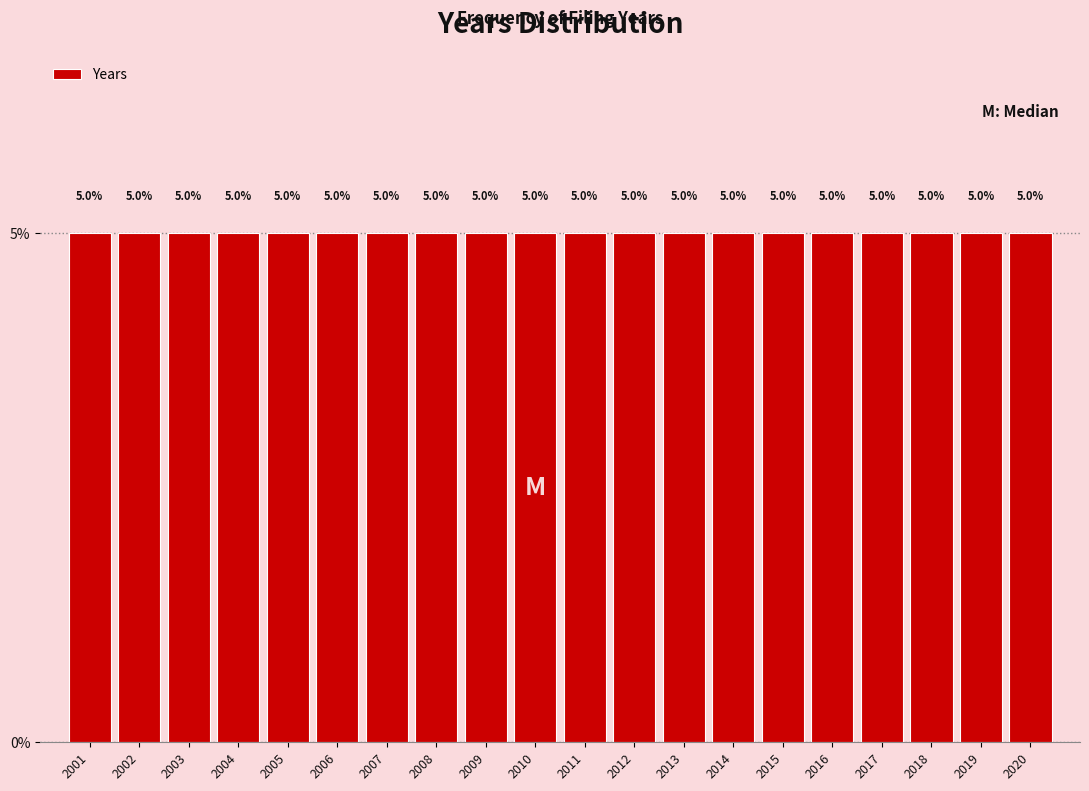

Reading left to right, transcribe this chart: for each bar, give the range it covers on the x-axis and its height.

2000.5 to 2001.5: 5.0
2001.5 to 2002.5: 5.0
2002.5 to 2003.5: 5.0
2003.5 to 2004.5: 5.0
2004.5 to 2005.5: 5.0
2005.5 to 2006.5: 5.0
2006.5 to 2007.5: 5.0
2007.5 to 2008.5: 5.0
2008.5 to 2009.5: 5.0
2009.5 to 2010.5: 5.0
2010.5 to 2011.5: 5.0
2011.5 to 2012.5: 5.0
2012.5 to 2013.5: 5.0
2013.5 to 2014.5: 5.0
2014.5 to 2015.5: 5.0
2015.5 to 2016.5: 5.0
2016.5 to 2017.5: 5.0
2017.5 to 2018.5: 5.0
2018.5 to 2019.5: 5.0
2019.5 to 2020.5: 5.0